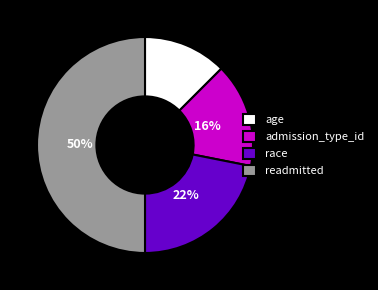

To the nearest percent, what is the combined percentage of admission_type_id and race?

38%